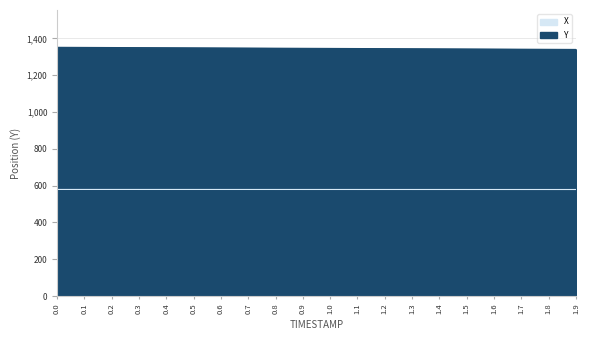

What are all the series names shown in the legend?

X, Y